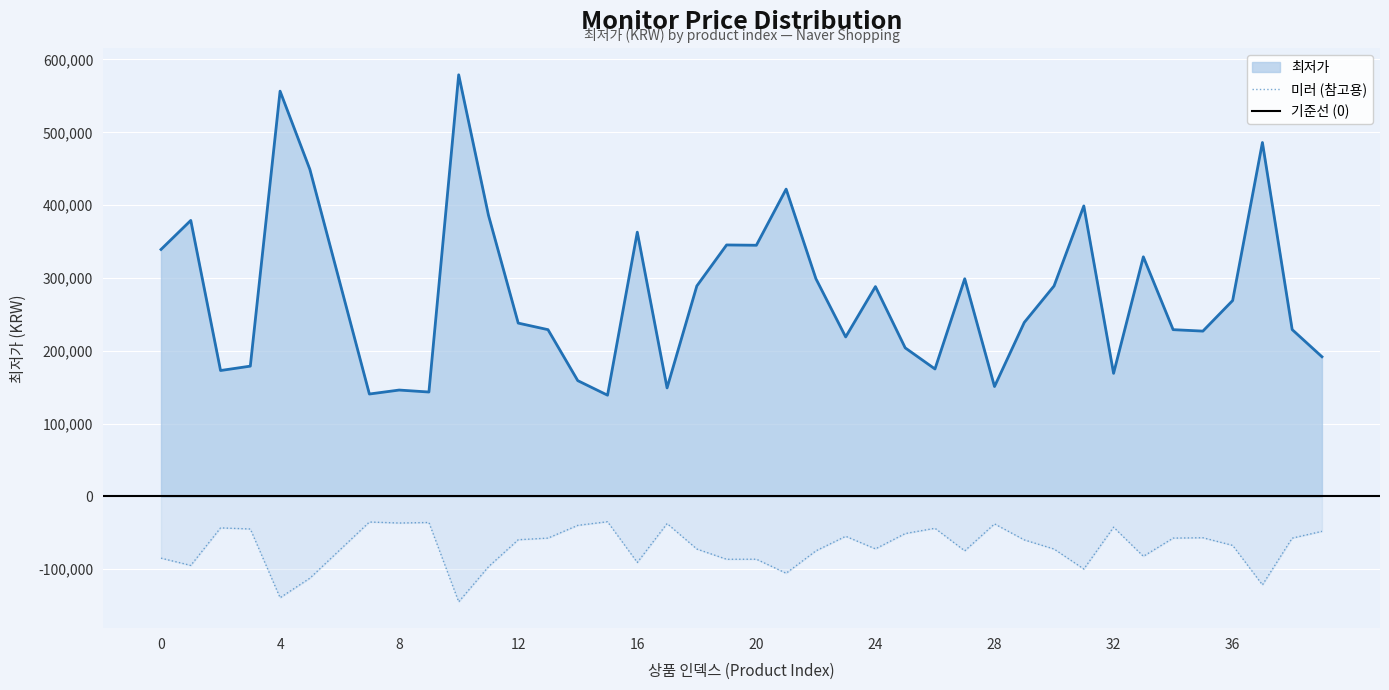

At which category does the chart reach its peak across all series?

10